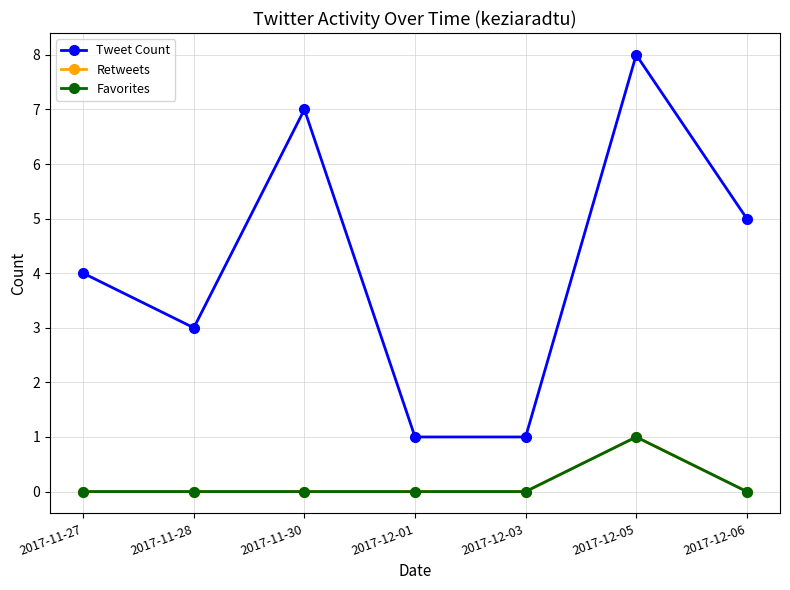

Does the chart have visible grid lines?

Yes